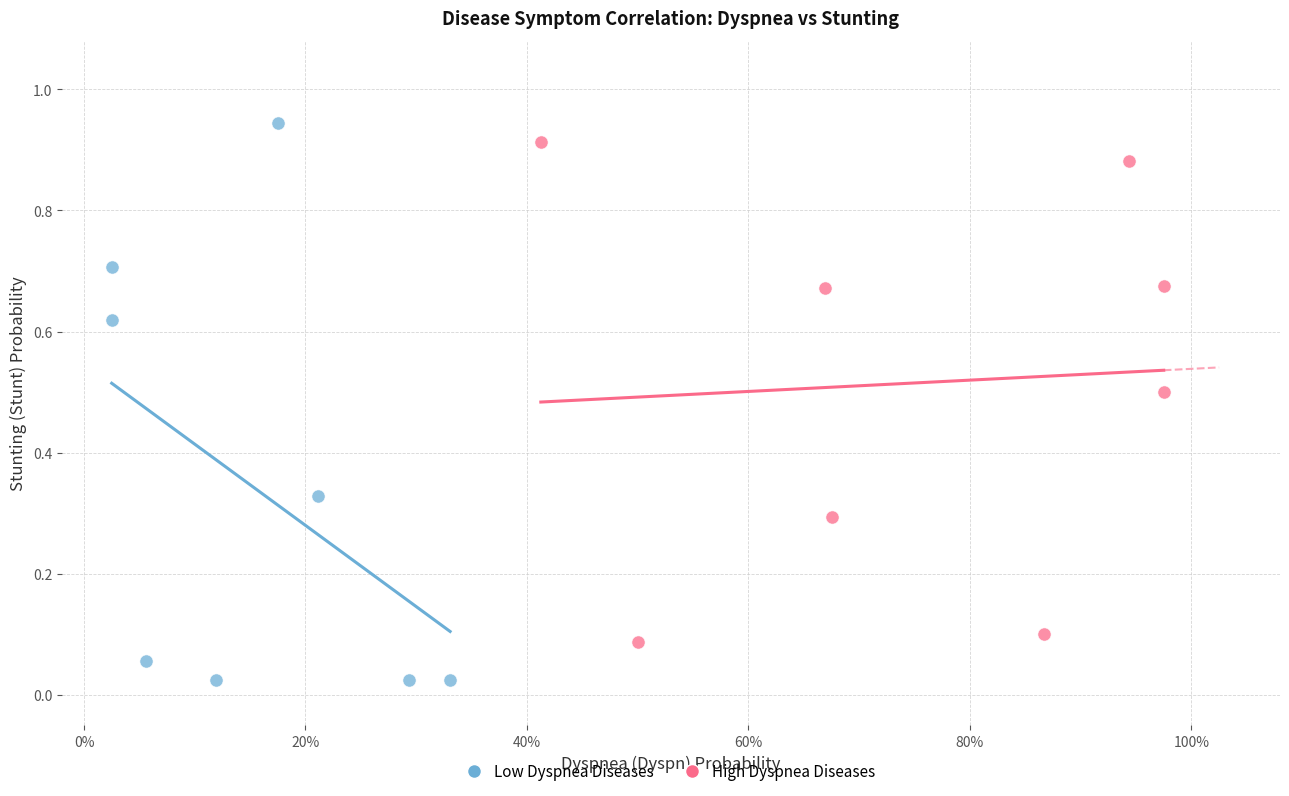

Which series contains the lowest Y value?

Low Dyspnea Diseases